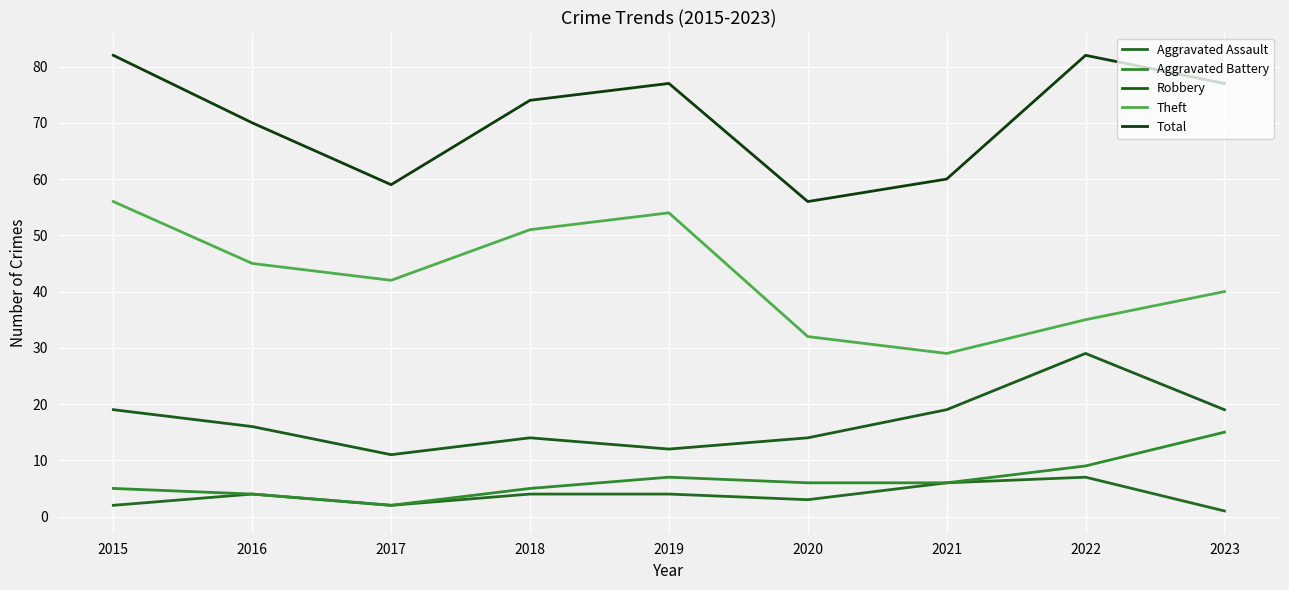

What is the minimum value shown in the chart?

1